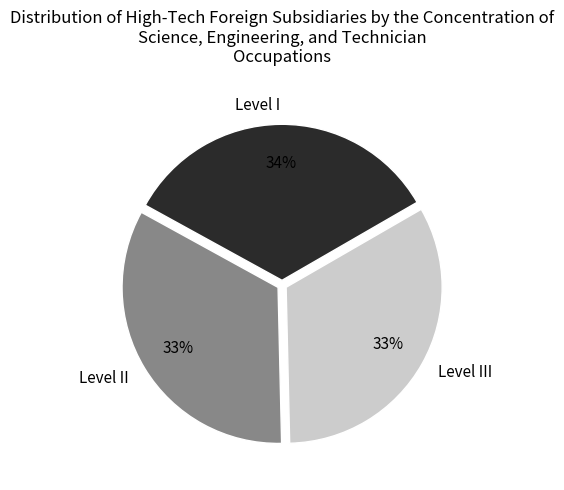

Approximately how many times larger is the value at Level I compared to Level III?

1.0